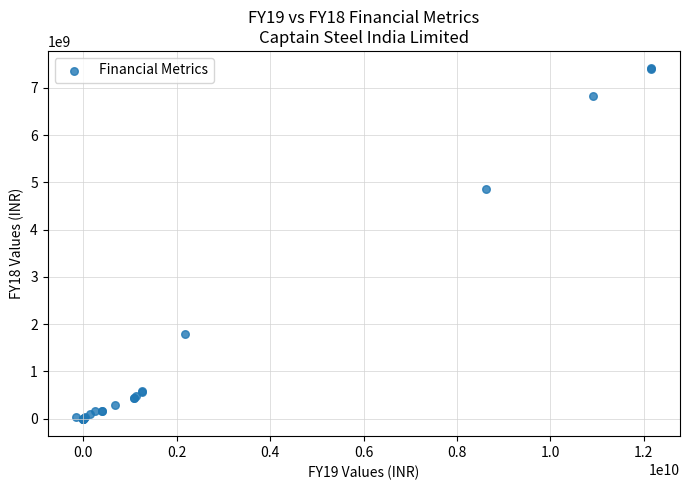

What Y value in the scatter plot is closest to 3705902498?

4858087000.0